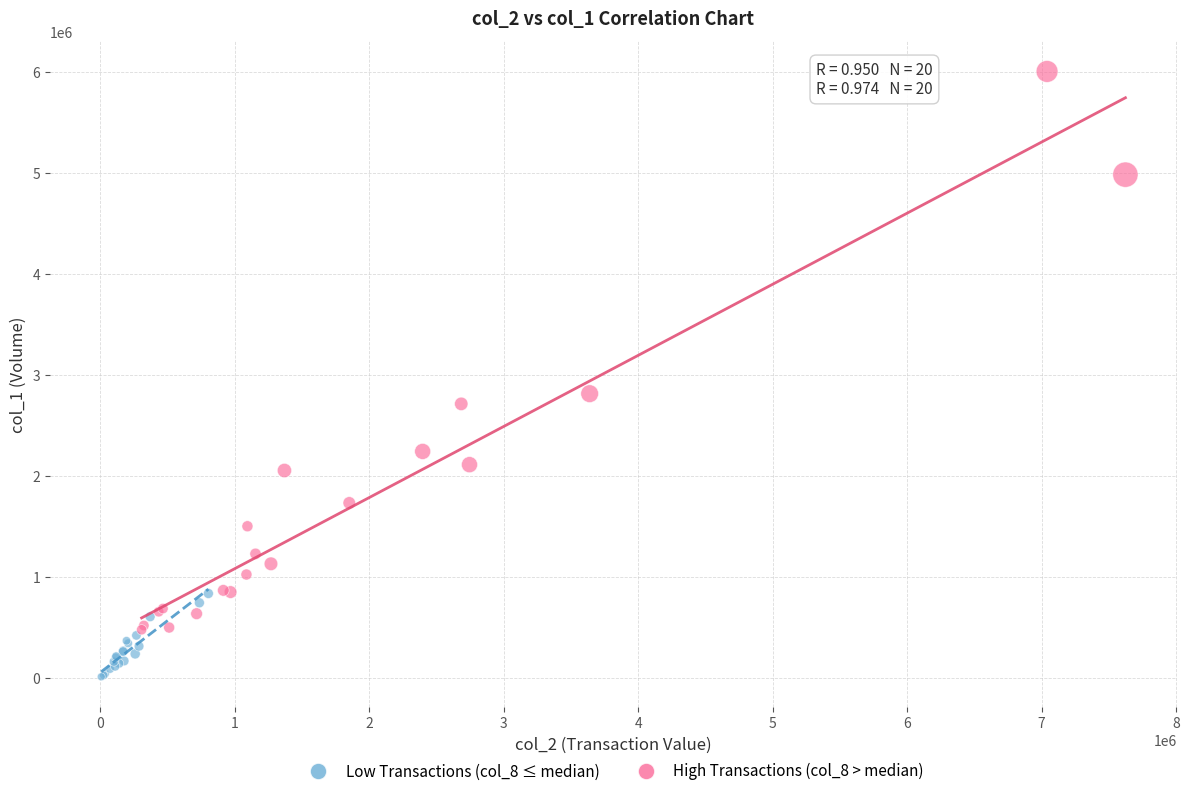

Which series has the largest Y range (max minus min)?

High Transactions (col_8 > median)